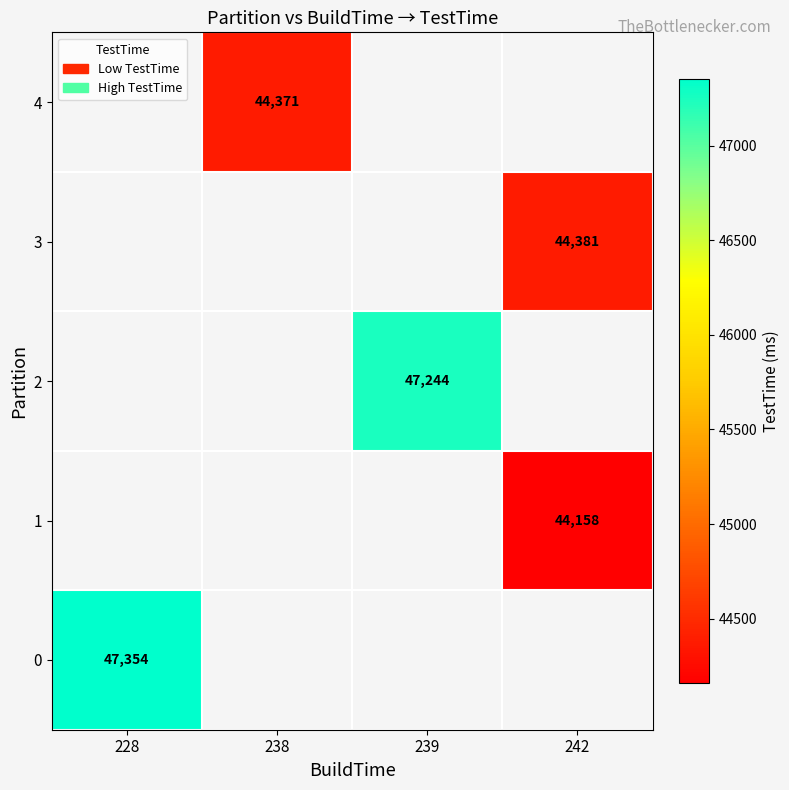

What is the greatest value displayed?

47354.0